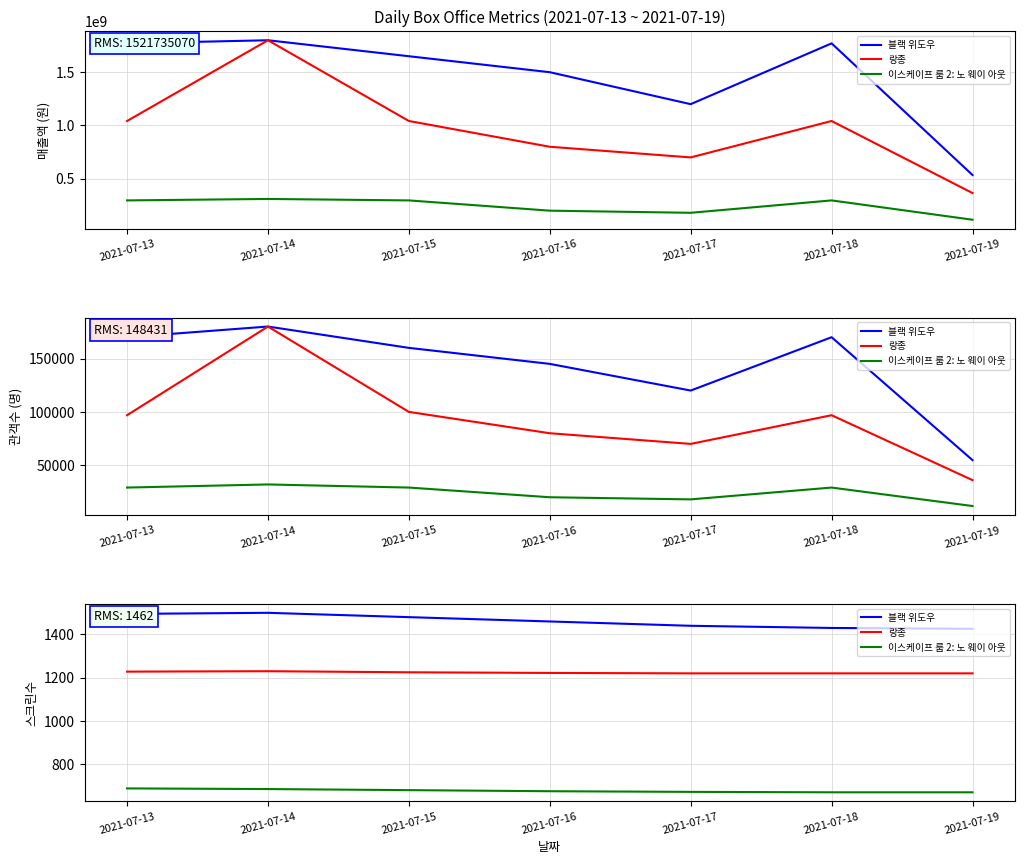

Which series has the largest total across all categories?

블랙 위도우